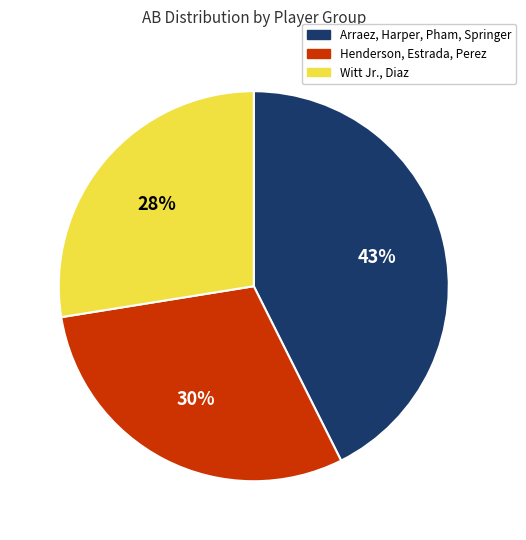

Which has a higher value, Henderson, Estrada, Perez or Witt Jr., Diaz?

Henderson, Estrada, Perez